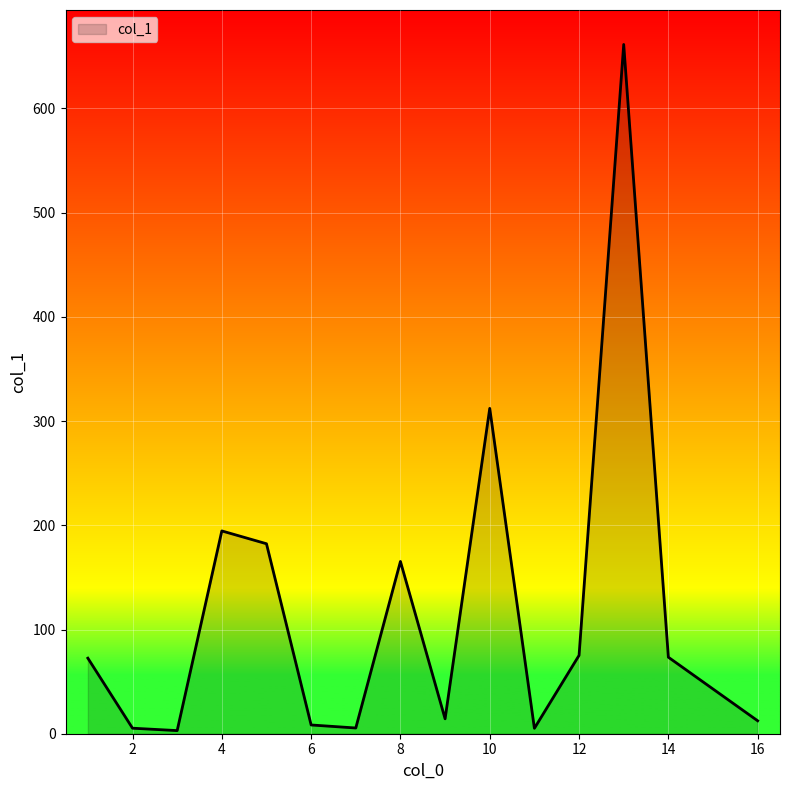

What is the greatest value displayed?

661.4